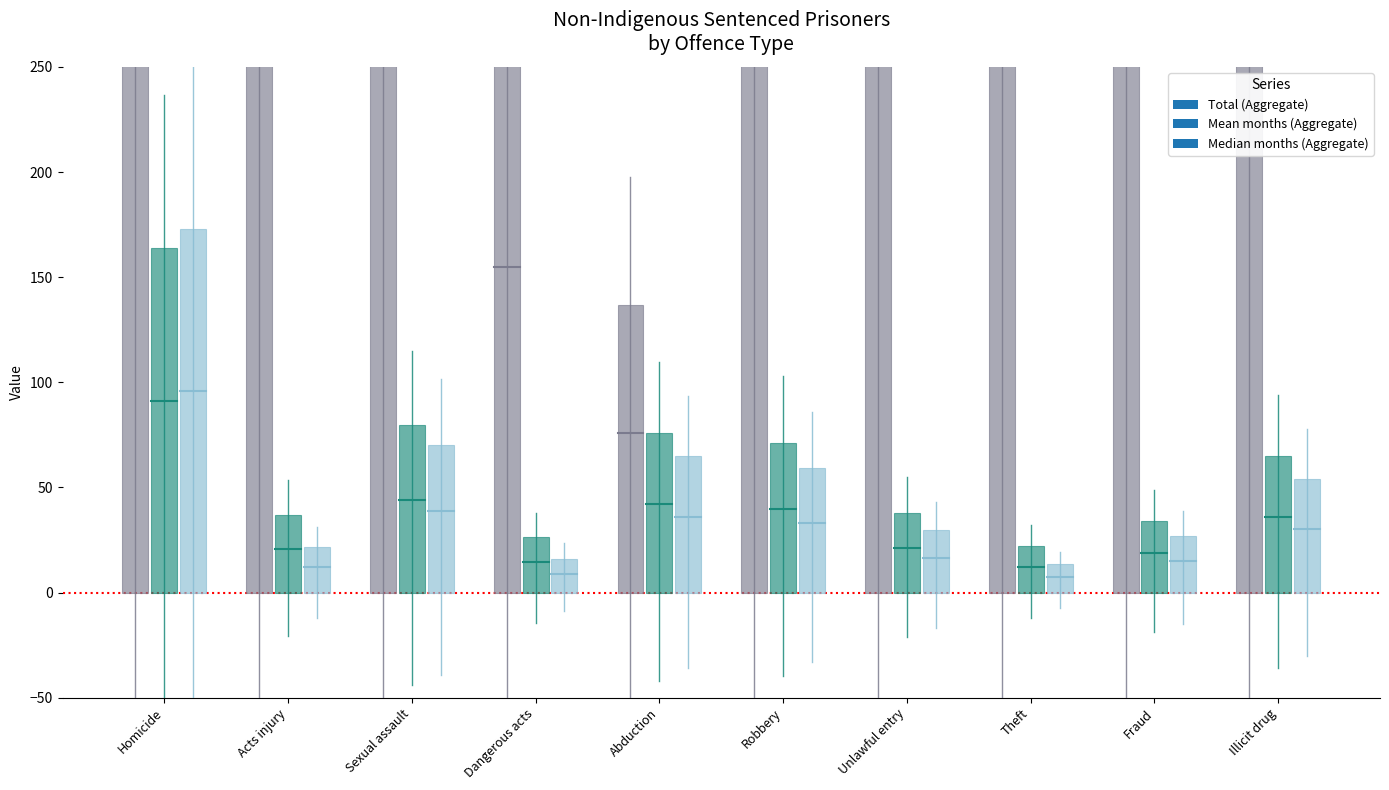

What is the label of the 4th bar from the right?

Unlawful entry